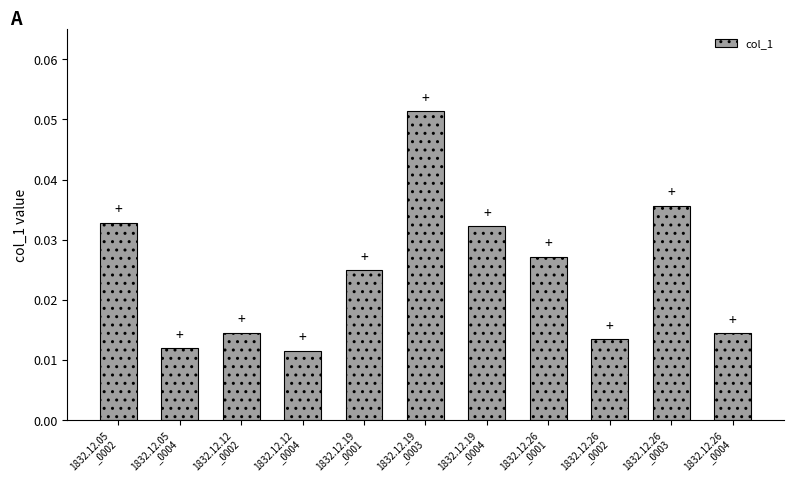

Count the number of categories in the chart.

11